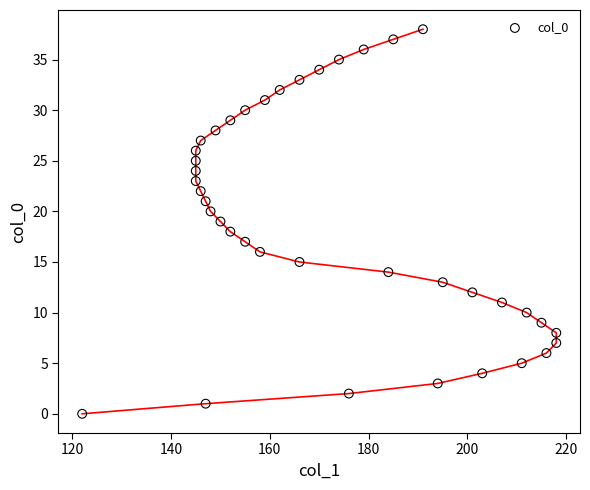

What is the range of Y values (max minus min)?

38